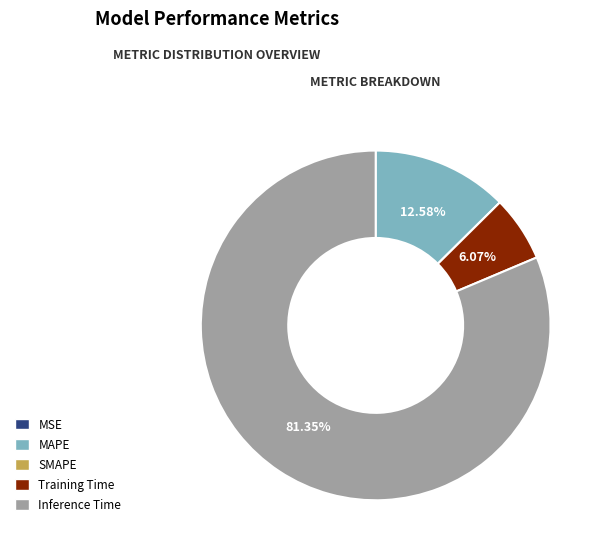

Is there a majority slice in this chart?

Yes